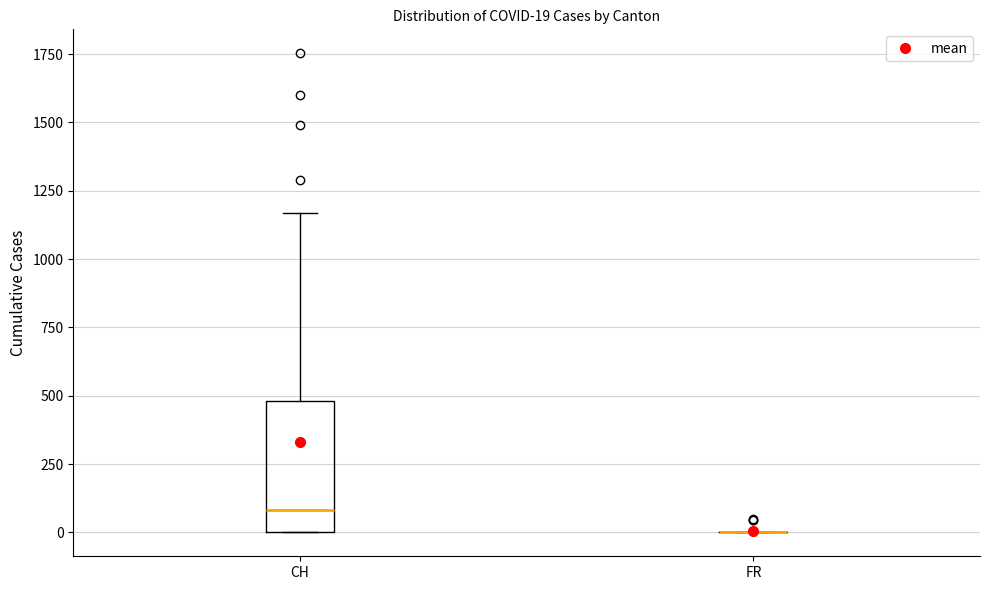

Which box is the tallest, from its lower edge to its upper edge?

CH